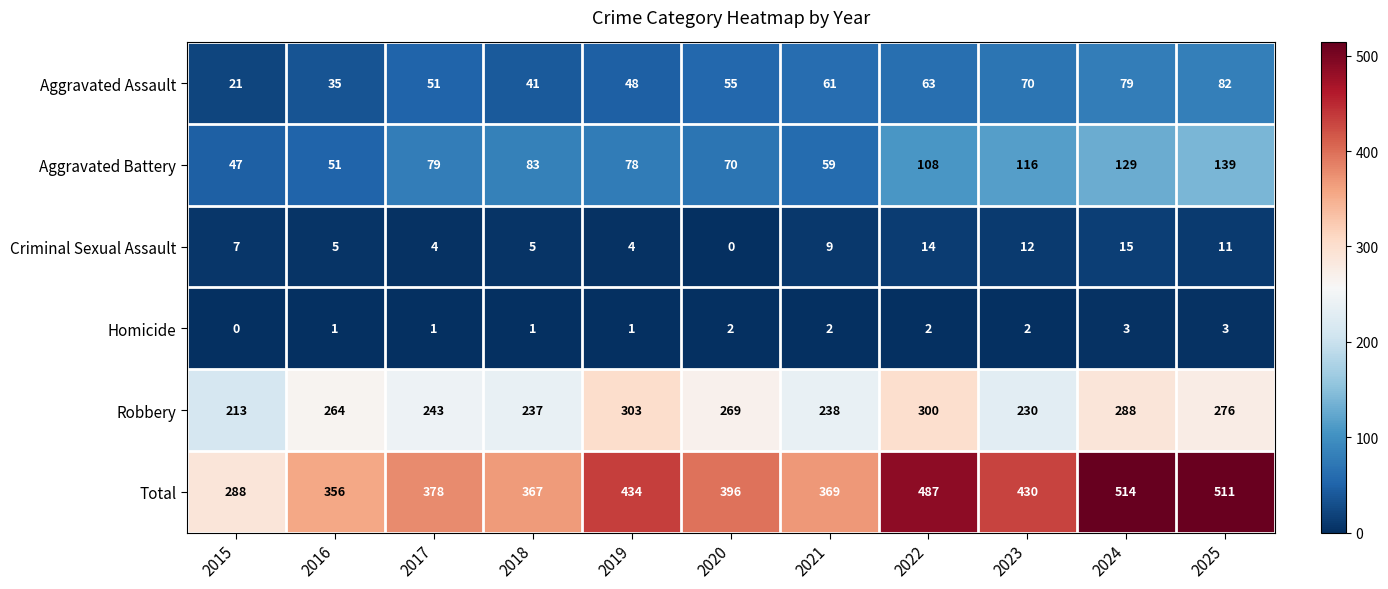

True or false: Total has a value of 288 at 2015.

True